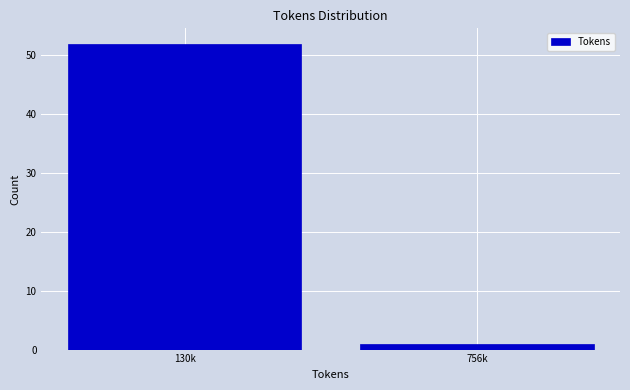

Reading left to right, list all the values displayed in this chart.

52	1